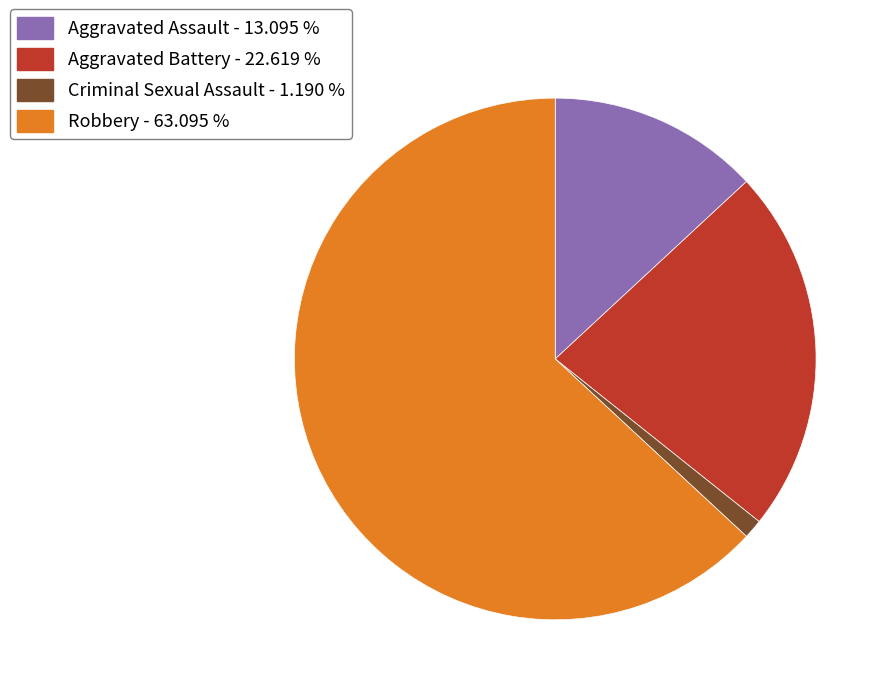

Combined, do Criminal Sexual Assault - 1.190 % and Robbery - 63.095 % account for over 50%?

Yes